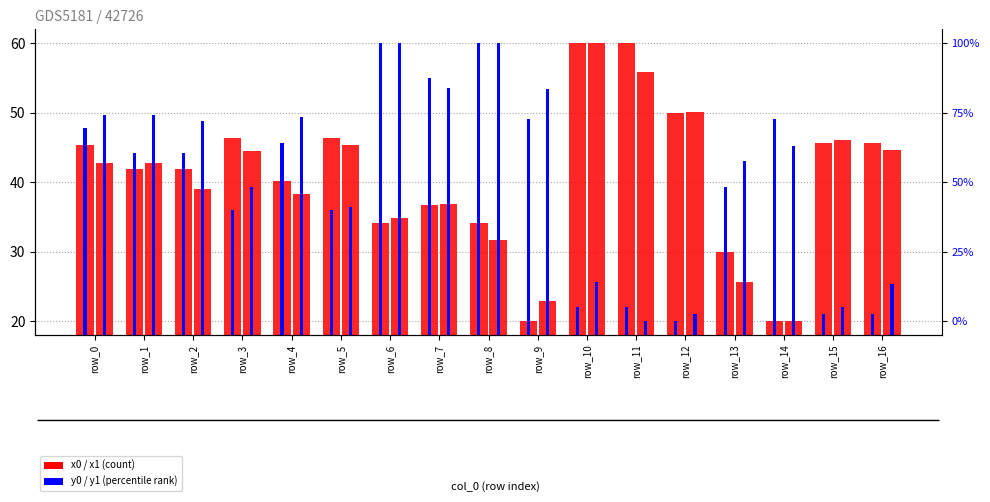

Which series has the largest range (max minus min)?

x1